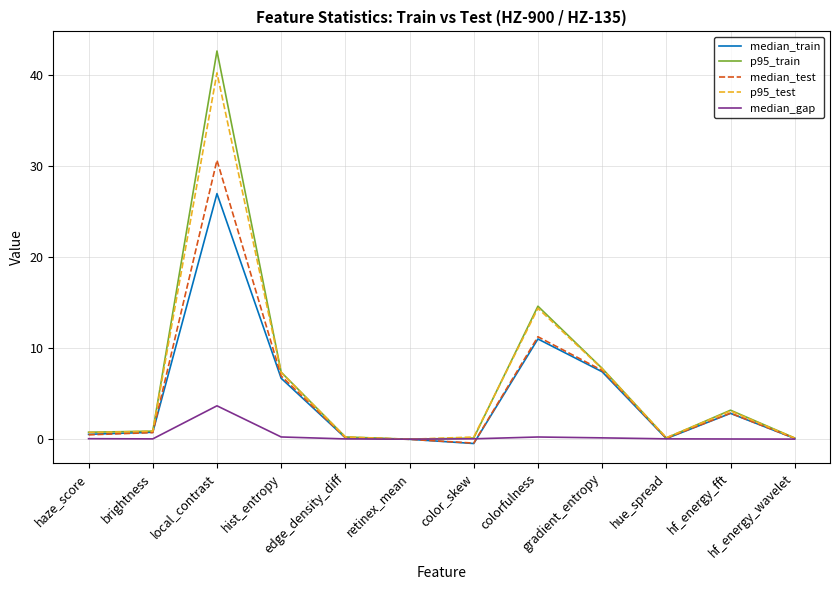

Which series changed the most between color_skew and colorfulness?

p95_train